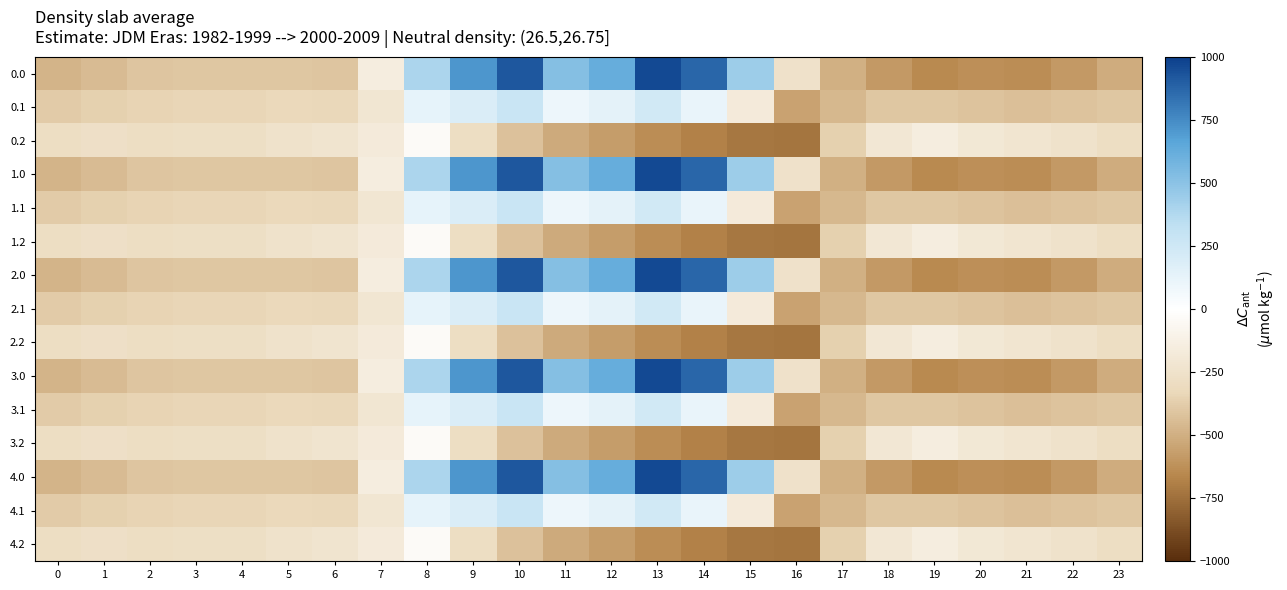

Reading right to left, transcribe all the data shown in this chart.

0.0: 23=-511.3	22=-592.3	21=-638.4	20=-629.9	19=-649.2	18=-586.7	17=-494.8	16=-250.9	15=443.0	14=870.3	13=962.7	12=619.4	11=516.0	10=916.2	9=716.9	8=395.3	7=-150.1	6=-408.0	5=-403.8	4=-404.9	3=-404.4	2=-410.3	1=-449.5	0=-482.0
0.1: 23=-399.4	22=-419.9	21=-432.4	20=-414.5	19=-400.2	18=-405.4	17=-466.6	16=-547.3	15=-173.1	14=113.7	13=241.5	12=134.6	11=87.0	10=274.1	9=191.1	8=125.2	7=-217.1	6=-332.2	5=-325.7	4=-339.6	3=-342.7	2=-347.9	1=-361.1	0=-384.6
0.2: 23=-287.5	22=-247.4	21=-226.4	20=-199.2	19=-151.0	18=-210.0	17=-362.4	16=-726.6	15=-725.8	14=-687.4	13=-640.4	12=-571.2	11=-520.6	10=-423.5	9=-288.5	8=-35.3	7=-176.6	6=-228.8	5=-245.0	4=-274.4	3=-281.0	2=-285.5	1=-272.7	0=-287.1
1.0: 23=-511.3	22=-592.3	21=-638.4	20=-629.9	19=-649.2	18=-586.7	17=-494.8	16=-250.9	15=443.0	14=870.3	13=962.7	12=619.4	11=516.0	10=916.2	9=716.9	8=395.3	7=-150.1	6=-408.0	5=-403.8	4=-404.9	3=-404.4	2=-410.3	1=-449.5	0=-482.0
1.1: 23=-399.4	22=-419.9	21=-432.4	20=-414.5	19=-400.2	18=-405.4	17=-466.6	16=-547.3	15=-173.1	14=113.7	13=241.5	12=134.6	11=87.0	10=274.1	9=191.1	8=125.2	7=-217.1	6=-332.2	5=-325.7	4=-339.6	3=-342.7	2=-347.9	1=-361.1	0=-384.6
1.2: 23=-287.5	22=-247.4	21=-226.4	20=-199.2	19=-151.0	18=-210.0	17=-362.4	16=-726.6	15=-725.8	14=-687.4	13=-640.4	12=-571.2	11=-520.6	10=-423.5	9=-288.5	8=-35.3	7=-176.6	6=-228.8	5=-245.0	4=-274.4	3=-281.0	2=-285.5	1=-272.7	0=-287.1
2.0: 23=-511.3	22=-592.3	21=-638.4	20=-629.9	19=-649.2	18=-586.7	17=-494.8	16=-250.9	15=443.0	14=870.3	13=962.7	12=619.4	11=516.0	10=916.2	9=716.9	8=395.3	7=-150.1	6=-408.0	5=-403.8	4=-404.9	3=-404.4	2=-410.3	1=-449.5	0=-482.0
2.1: 23=-399.4	22=-419.9	21=-432.4	20=-414.5	19=-400.2	18=-405.4	17=-466.6	16=-547.3	15=-173.1	14=113.7	13=241.5	12=134.6	11=87.0	10=274.1	9=191.1	8=125.2	7=-217.1	6=-332.2	5=-325.7	4=-339.6	3=-342.7	2=-347.9	1=-361.1	0=-384.6
2.2: 23=-287.5	22=-247.4	21=-226.4	20=-199.2	19=-151.0	18=-210.0	17=-362.4	16=-726.6	15=-725.8	14=-687.4	13=-640.4	12=-571.2	11=-520.6	10=-423.5	9=-288.5	8=-35.3	7=-176.6	6=-228.8	5=-245.0	4=-274.4	3=-281.0	2=-285.5	1=-272.7	0=-287.1
3.0: 23=-511.3	22=-592.3	21=-638.4	20=-629.9	19=-649.2	18=-586.7	17=-494.8	16=-250.9	15=443.0	14=870.3	13=962.7	12=619.4	11=516.0	10=916.2	9=716.9	8=395.3	7=-150.1	6=-408.0	5=-403.8	4=-404.9	3=-404.4	2=-410.3	1=-449.5	0=-482.0
3.1: 23=-399.4	22=-419.9	21=-432.4	20=-414.5	19=-400.2	18=-405.4	17=-466.6	16=-547.3	15=-173.1	14=113.7	13=241.5	12=134.6	11=87.0	10=274.1	9=191.1	8=125.2	7=-217.1	6=-332.2	5=-325.7	4=-339.6	3=-342.7	2=-347.9	1=-361.1	0=-384.6
3.2: 23=-287.5	22=-247.4	21=-226.4	20=-199.2	19=-151.0	18=-210.0	17=-362.4	16=-726.6	15=-725.8	14=-687.4	13=-640.4	12=-571.2	11=-520.6	10=-423.5	9=-288.5	8=-35.3	7=-176.6	6=-228.8	5=-245.0	4=-274.4	3=-281.0	2=-285.5	1=-272.7	0=-287.1
4.0: 23=-511.3	22=-592.3	21=-638.4	20=-629.9	19=-649.2	18=-586.7	17=-494.8	16=-250.9	15=443.0	14=870.3	13=962.7	12=619.4	11=516.0	10=916.2	9=716.9	8=395.3	7=-150.1	6=-408.0	5=-403.8	4=-404.9	3=-404.4	2=-410.3	1=-449.5	0=-482.0
4.1: 23=-399.4	22=-419.9	21=-432.4	20=-414.5	19=-400.2	18=-405.4	17=-466.6	16=-547.3	15=-173.1	14=113.7	13=241.5	12=134.6	11=87.0	10=274.1	9=191.1	8=125.2	7=-217.1	6=-332.2	5=-325.7	4=-339.6	3=-342.7	2=-347.9	1=-361.1	0=-384.6
4.2: 23=-287.5	22=-247.4	21=-226.4	20=-199.2	19=-151.0	18=-210.0	17=-362.4	16=-726.6	15=-725.8	14=-687.4	13=-640.4	12=-571.2	11=-520.6	10=-423.5	9=-288.5	8=-35.3	7=-176.6	6=-228.8	5=-245.0	4=-274.4	3=-281.0	2=-285.5	1=-272.7	0=-287.1